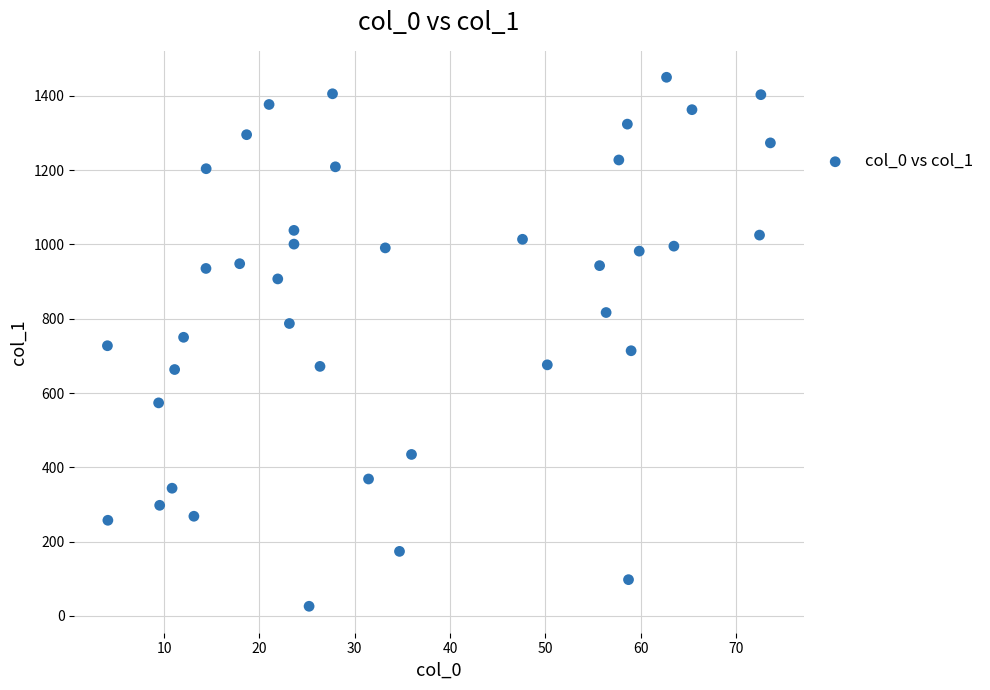

What is the range of X values (max minus min)?

69.6